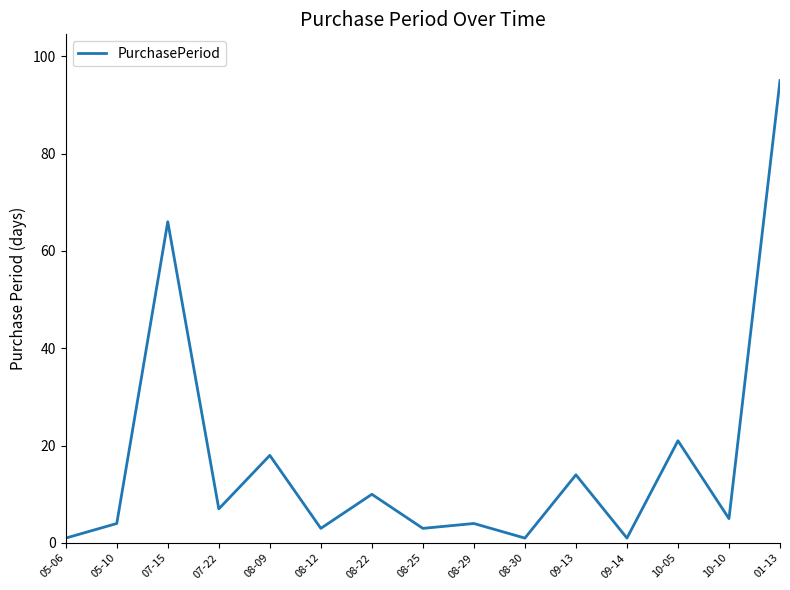

How many lines are shown in the chart?

1